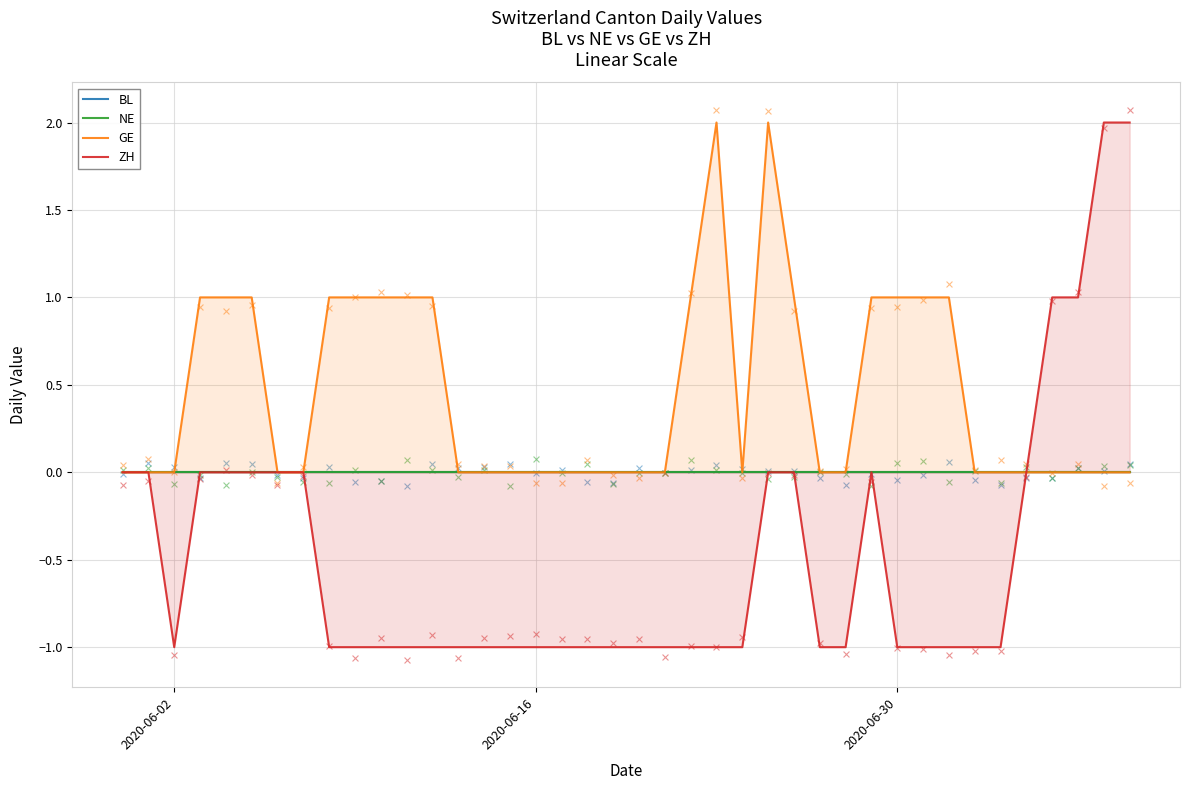

What are all the series names shown in the legend?

BL, NE, GE, ZH